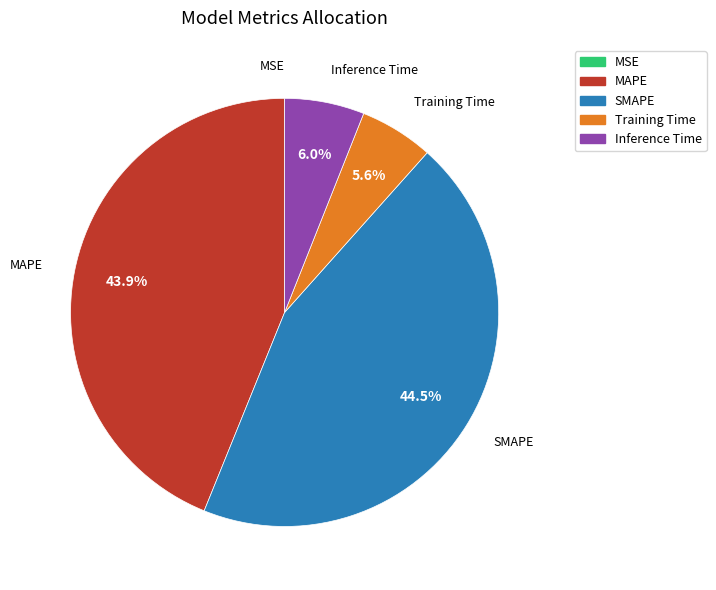

Which has a higher value, MAPE or Inference Time?

MAPE